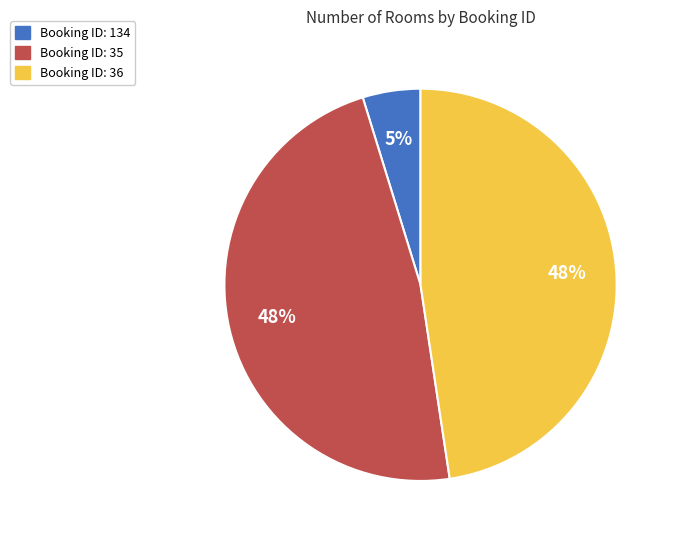

Does any single category account for the majority?

No